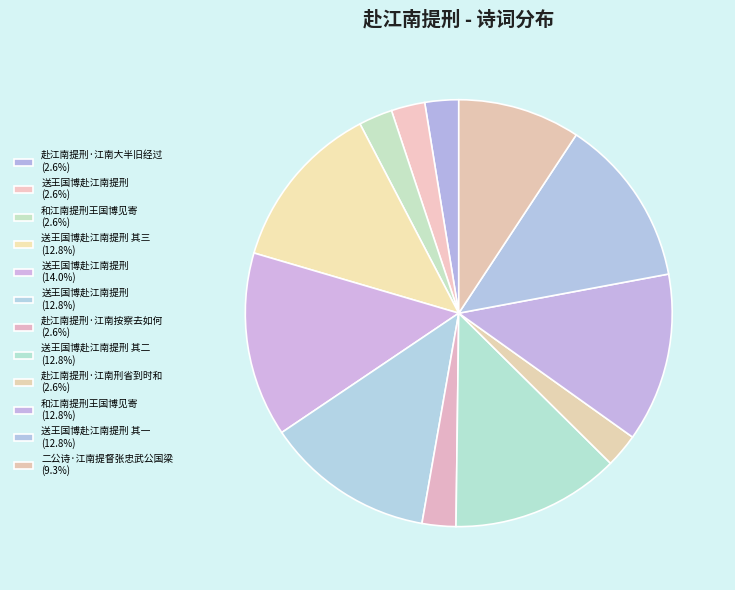

How many slices are in this pie chart?

12